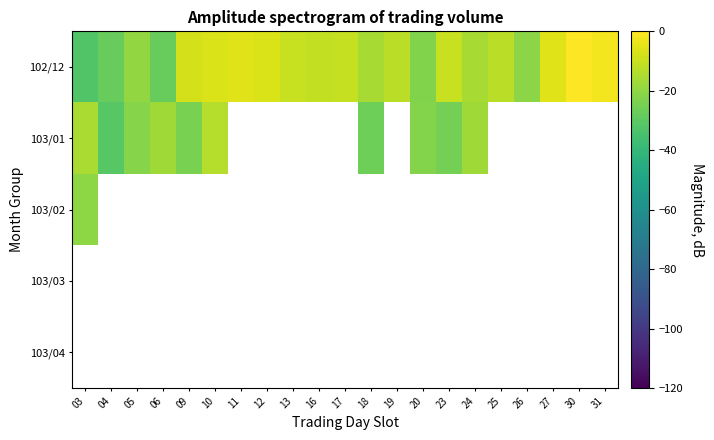

At 03, list the series in order from largest to smallest.

103/01, 103/02, 103/03, 103/04, 102/12